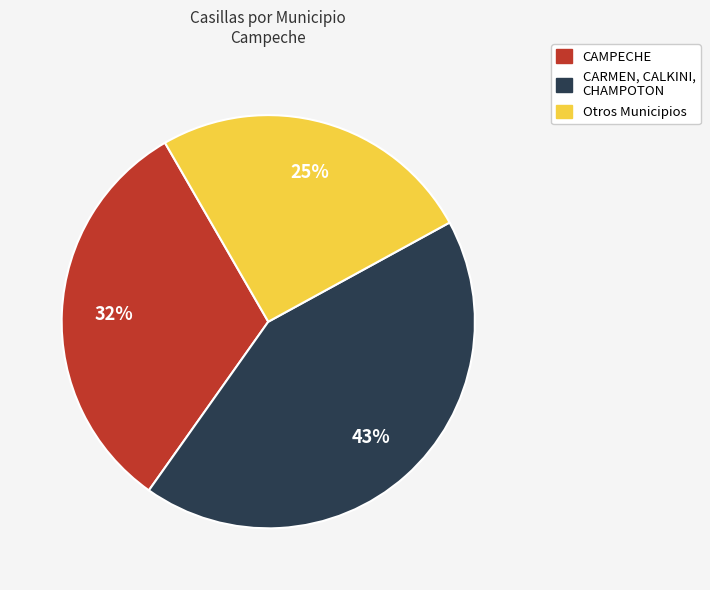

Is there any slice that represents more than half of the pie?

No